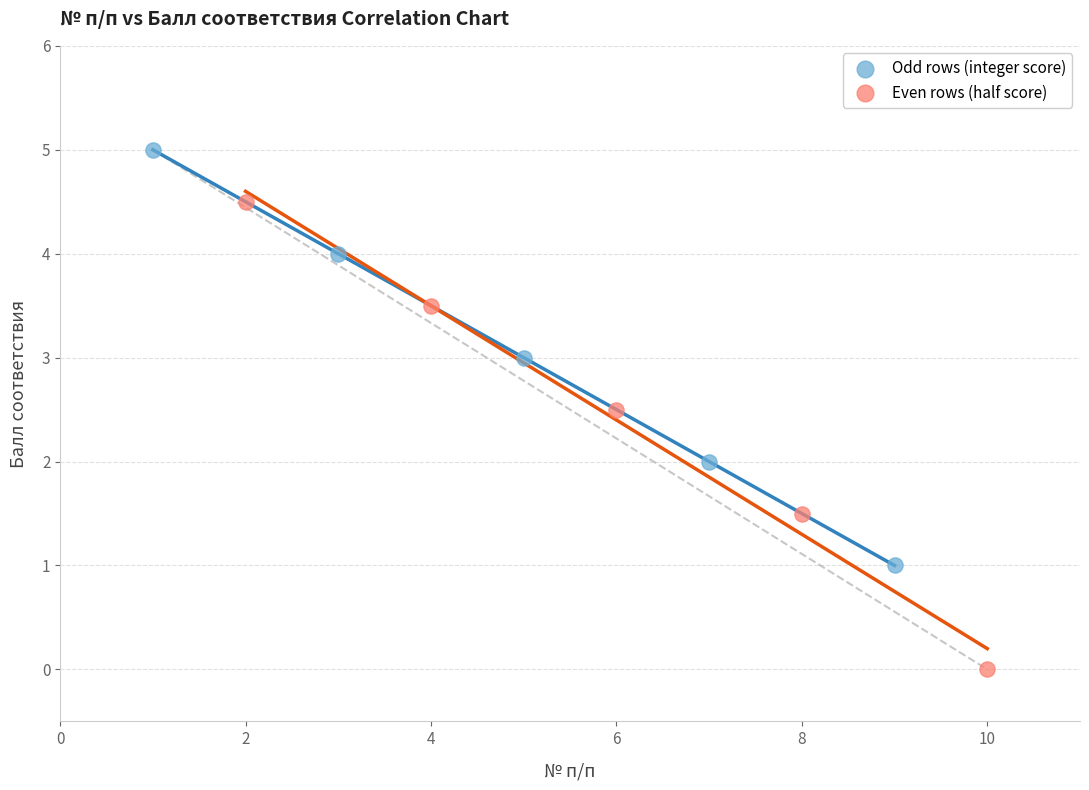

Which series reaches the maximum Y coordinate?

Odd rows (integer score)